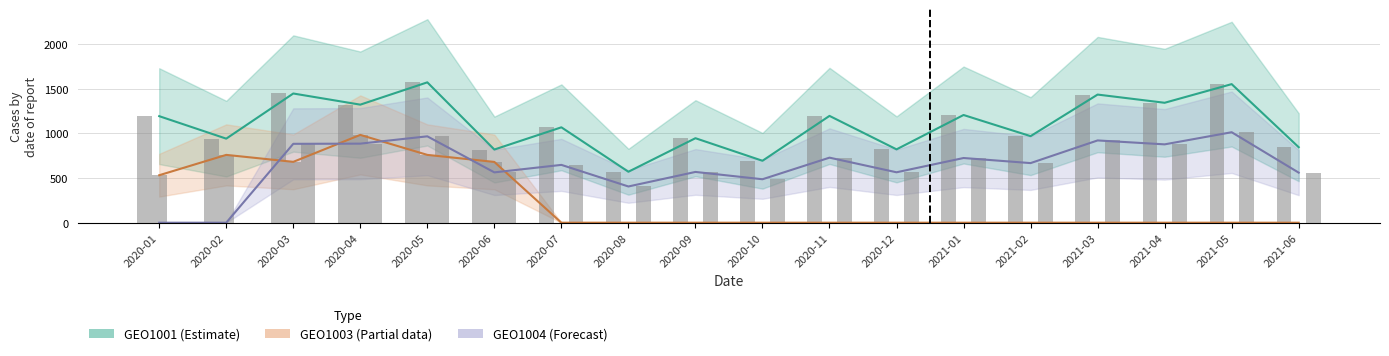

Is the value of GEO1001 at 2021-01 greater than the value of GEO1003 at 2020-10?

Yes